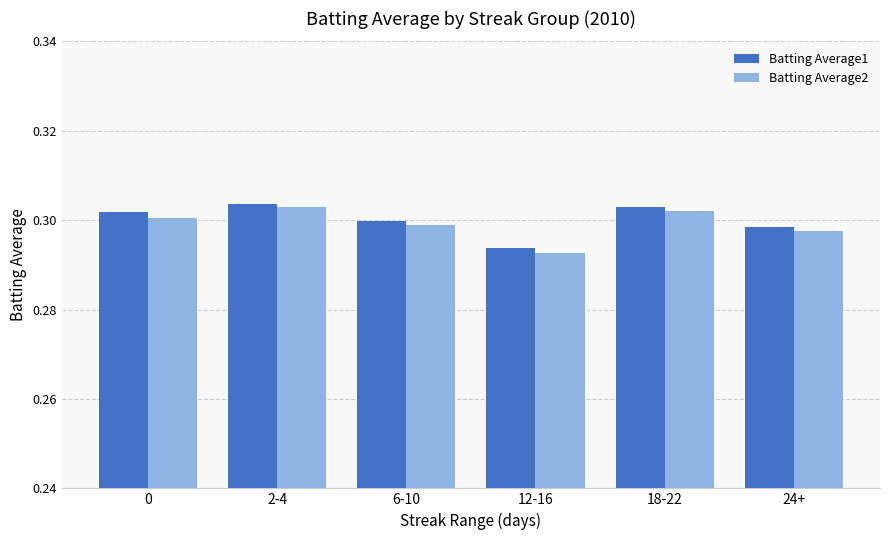

Count the number of data series in this chart.

2